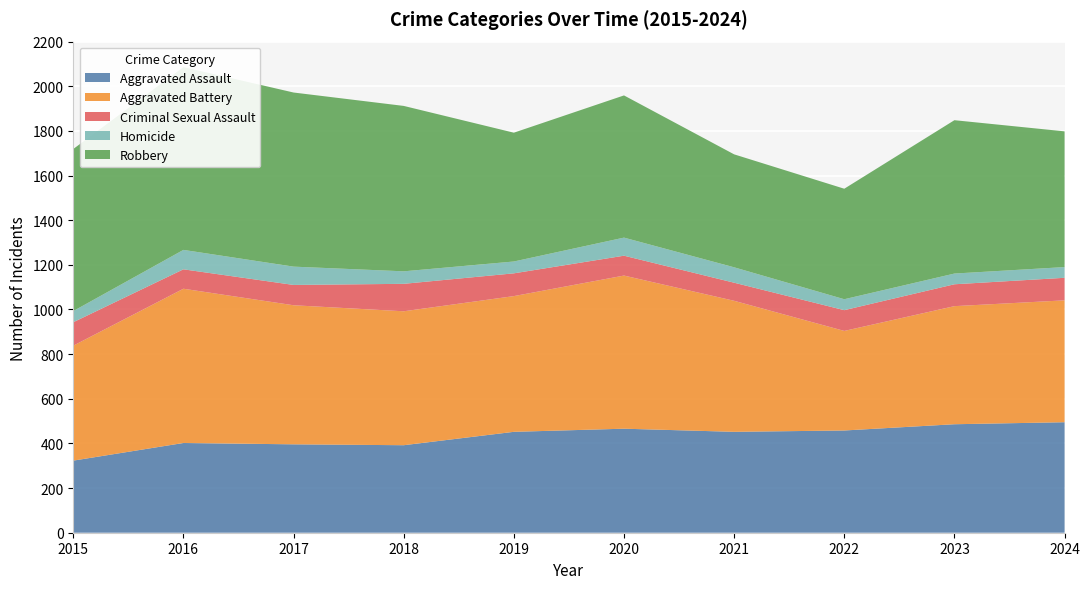

Reading right to left, transcribe all the data shown in this chart.

Aggravated Assault: 495	486	458	452	466	452	392	396	402	323
Aggravated Battery: 546	529	446	587	686	608	600	623	691	515
Criminal Sexual Assault: 101	98	93	81	89	102	123	91	87	105
Homicide: 48	48	49	69	81	53	56	82	87	50
Robbery: 608	687	495	506	637	577	741	780	819	726